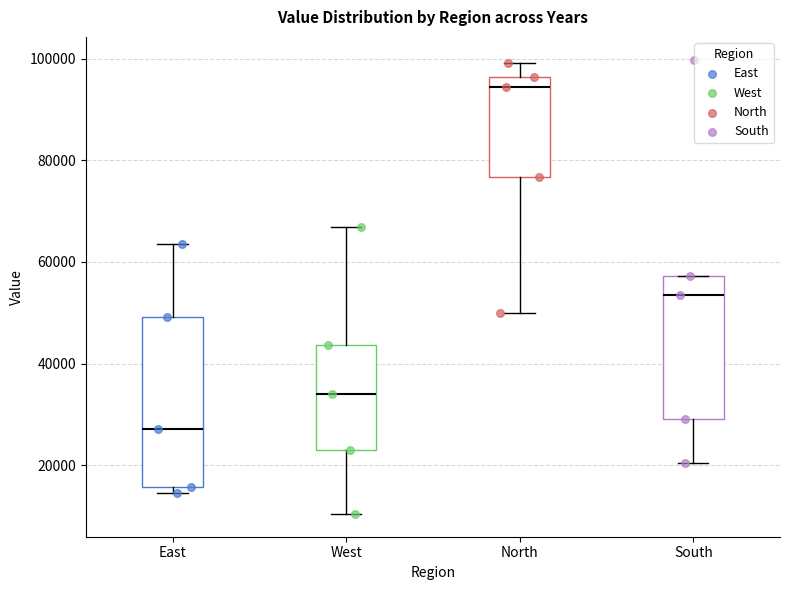

Which box has the lowest median line?

East